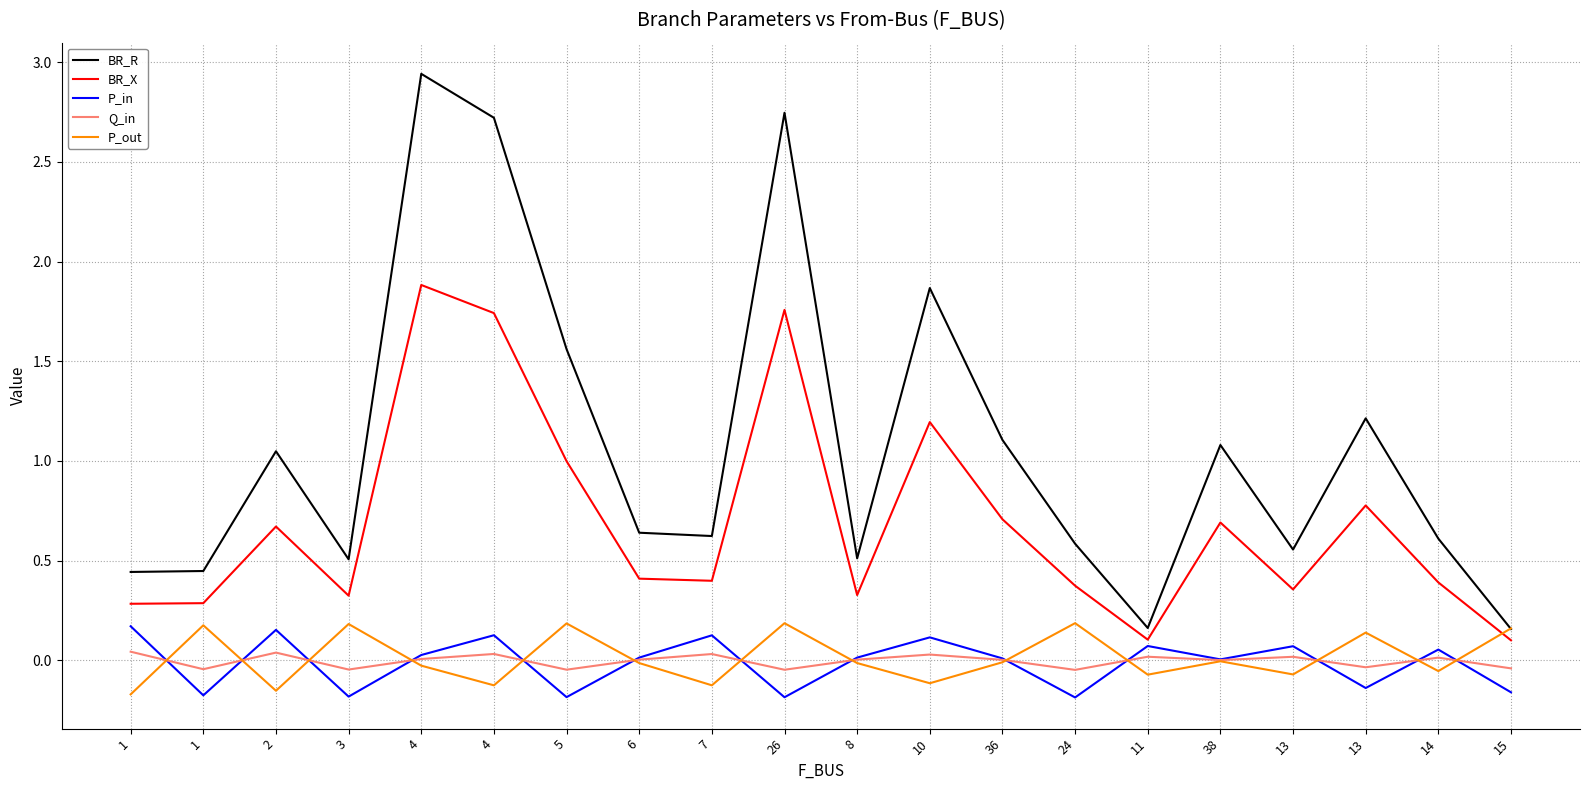

What are all the series names shown in the legend?

BR_R, BR_X, P_in, Q_in, P_out